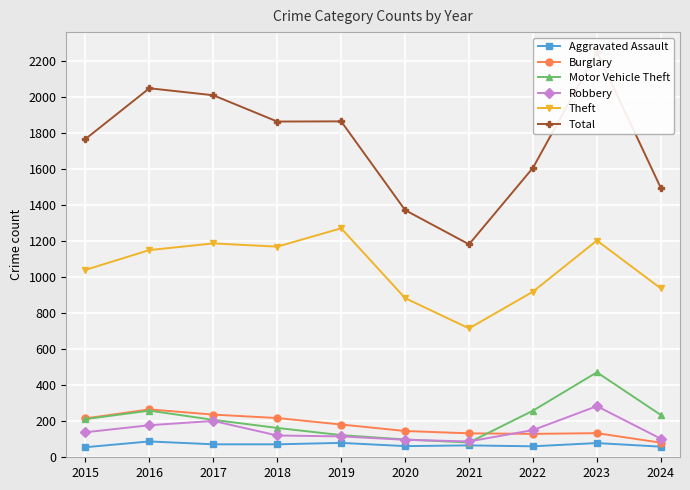

What is the value of the Aggravated Assault point at the 10th from the left?

59